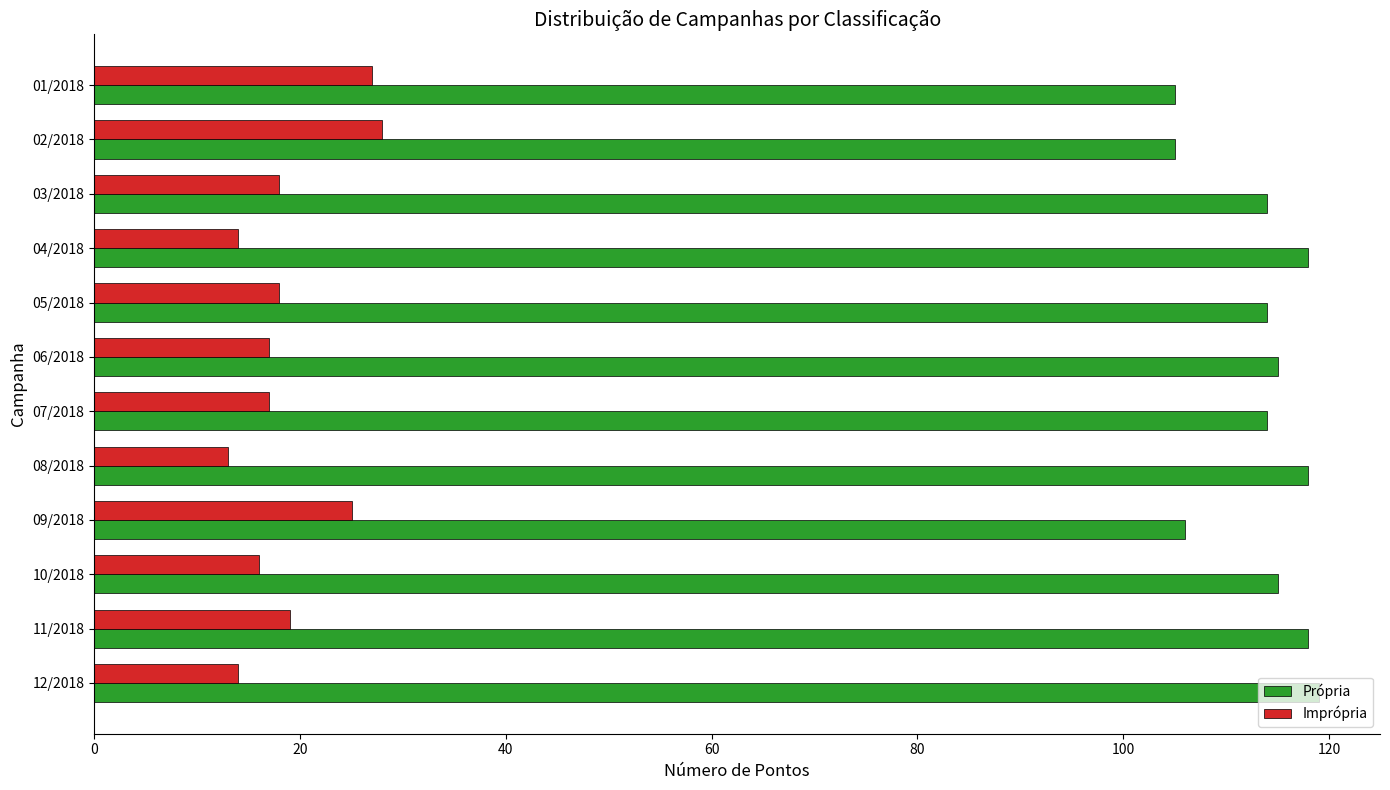

What is the lowest value of the Própria series?

105